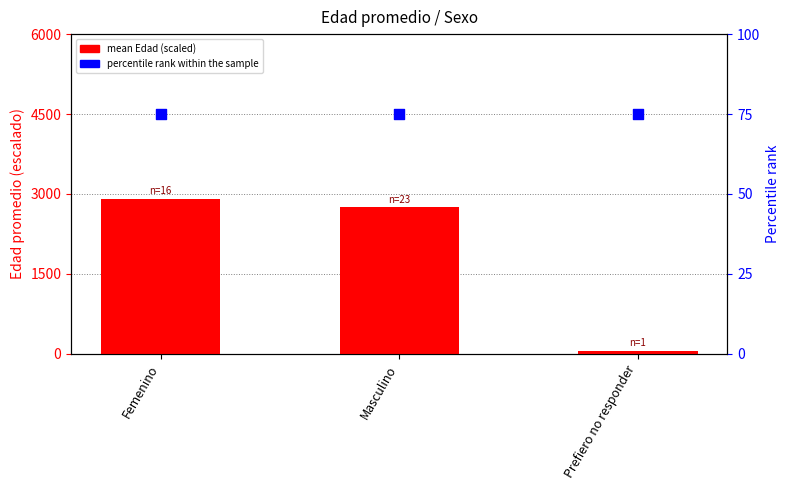

What are all the series names shown in the legend?

mean Edad (scaled), percentile rank within the sample